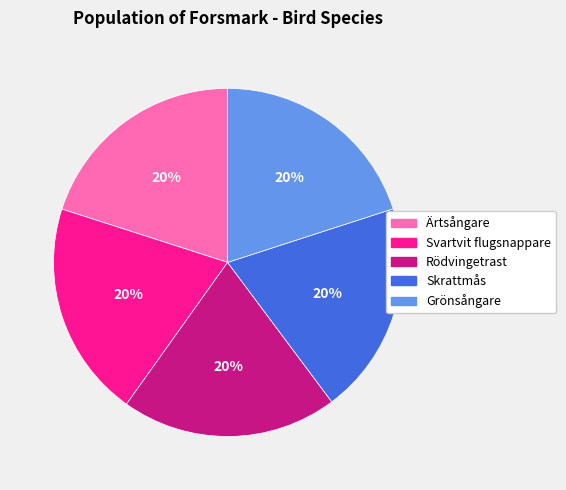

To the nearest percent, what percentage of the pie is Skrattmås?

20%